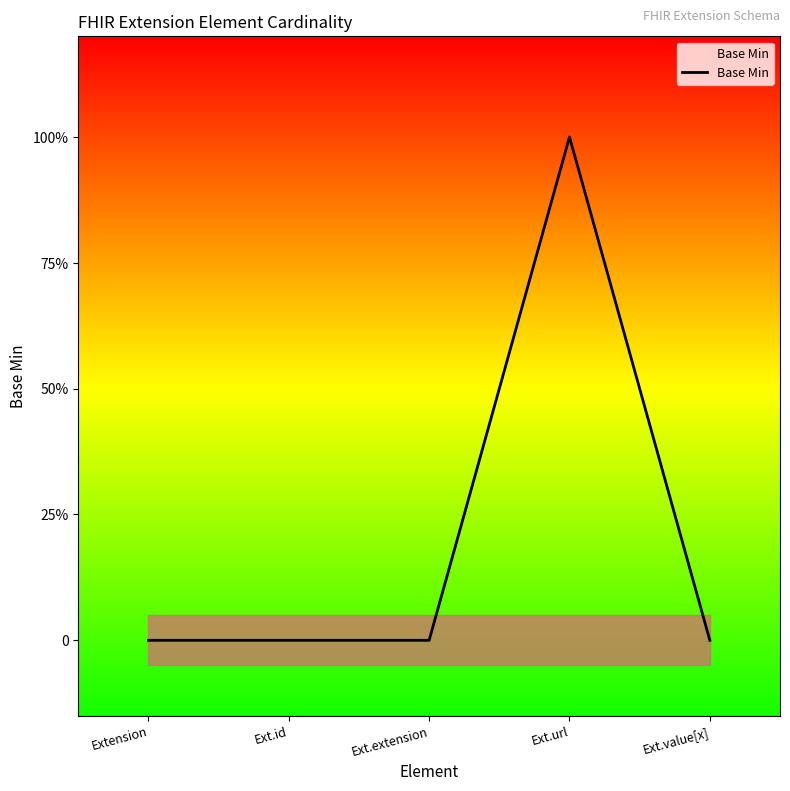

What position from the left is Extension?

1